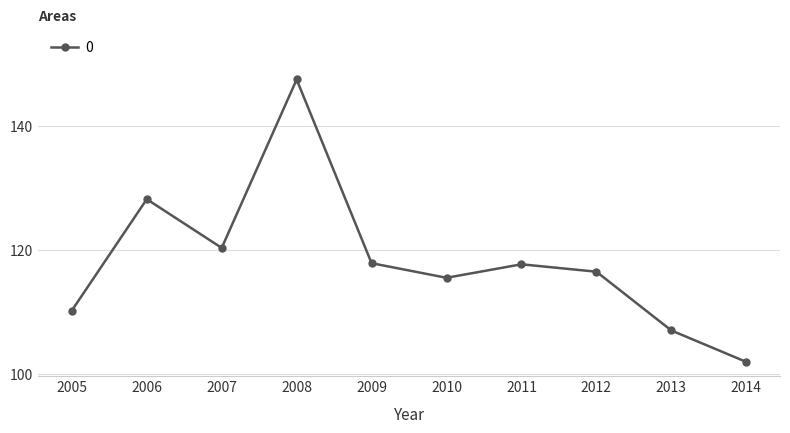

Is it true that the value at 2010 is 115.5?

True